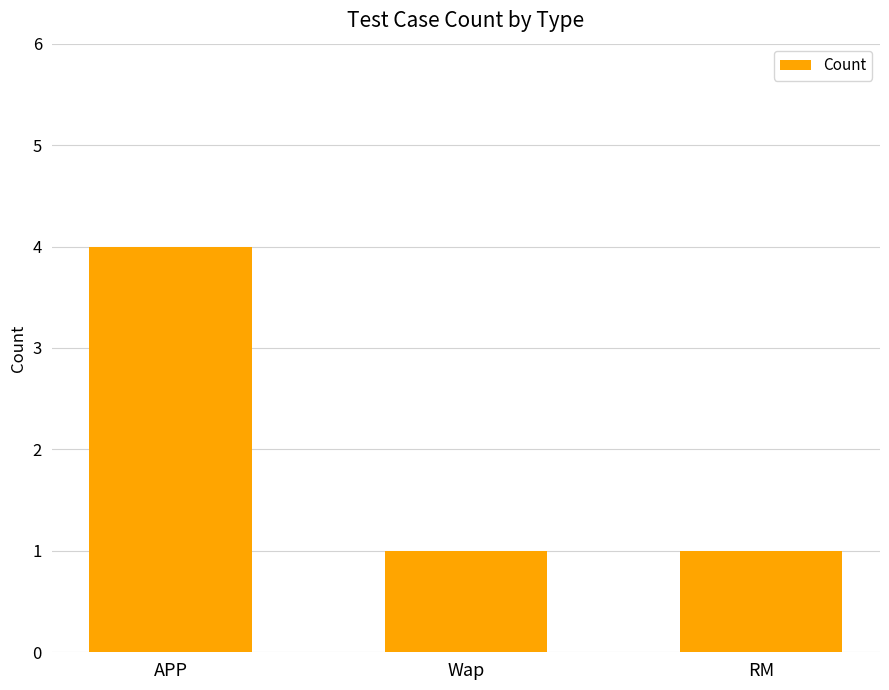

Does the chart contain any negative values?

No